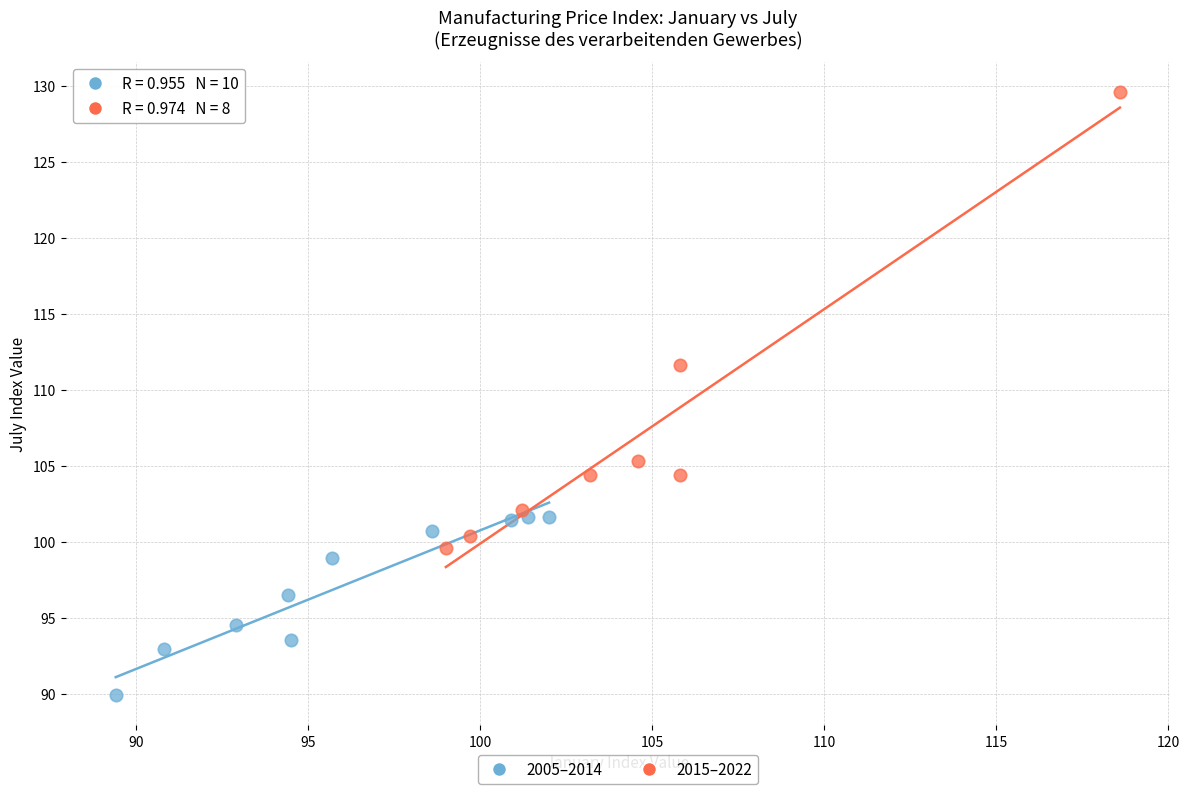

Which series reaches the maximum Y coordinate?

2015–2022